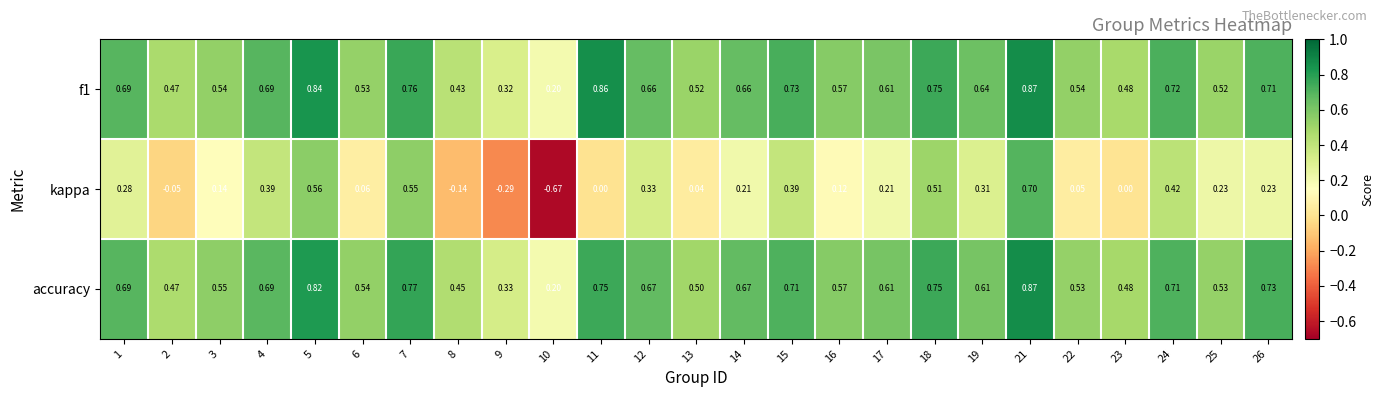

Is the value of kappa at 6 greater than the value of f1 at 3?

No